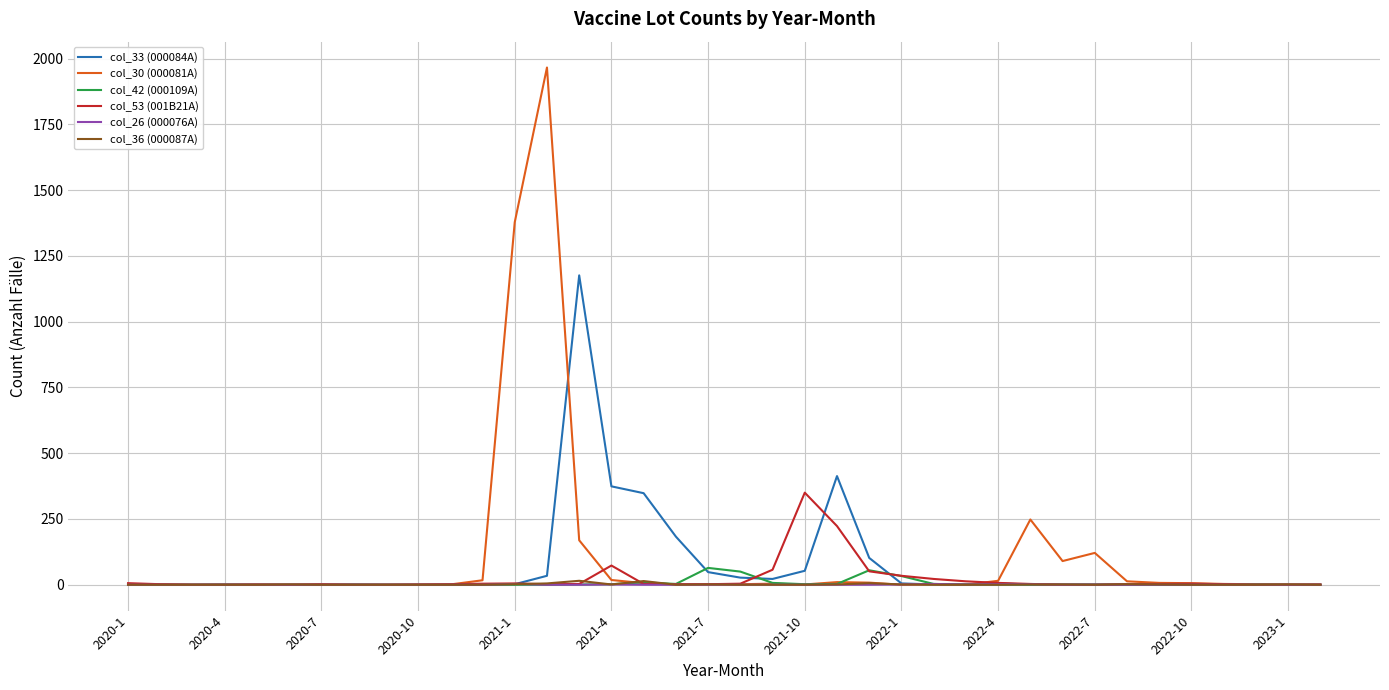

Which series has the largest range (max minus min)?

col_30 (000081A)